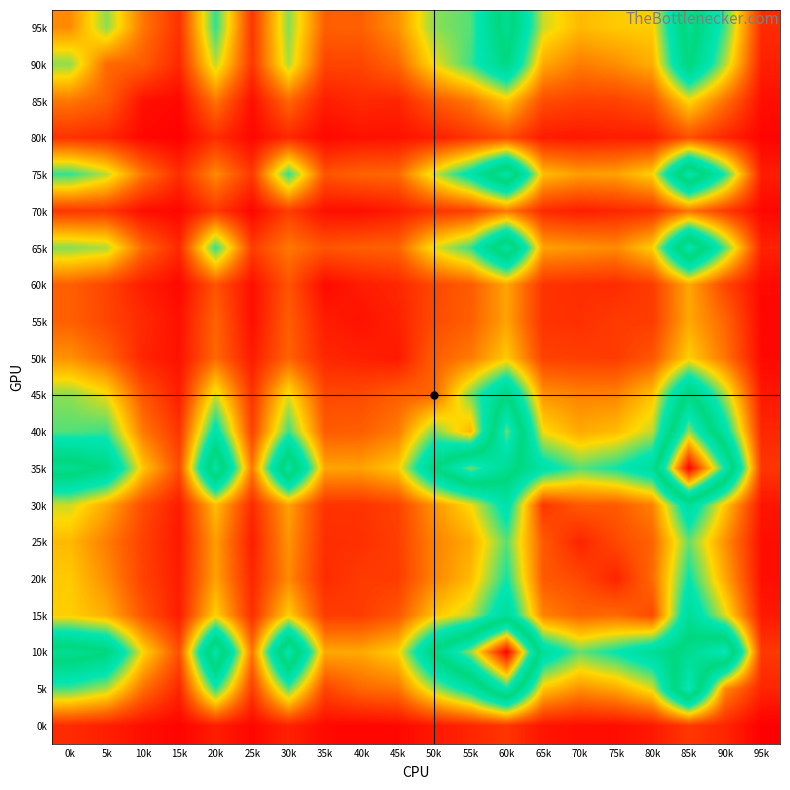

Between 95k and 0k, which is larger?

0k